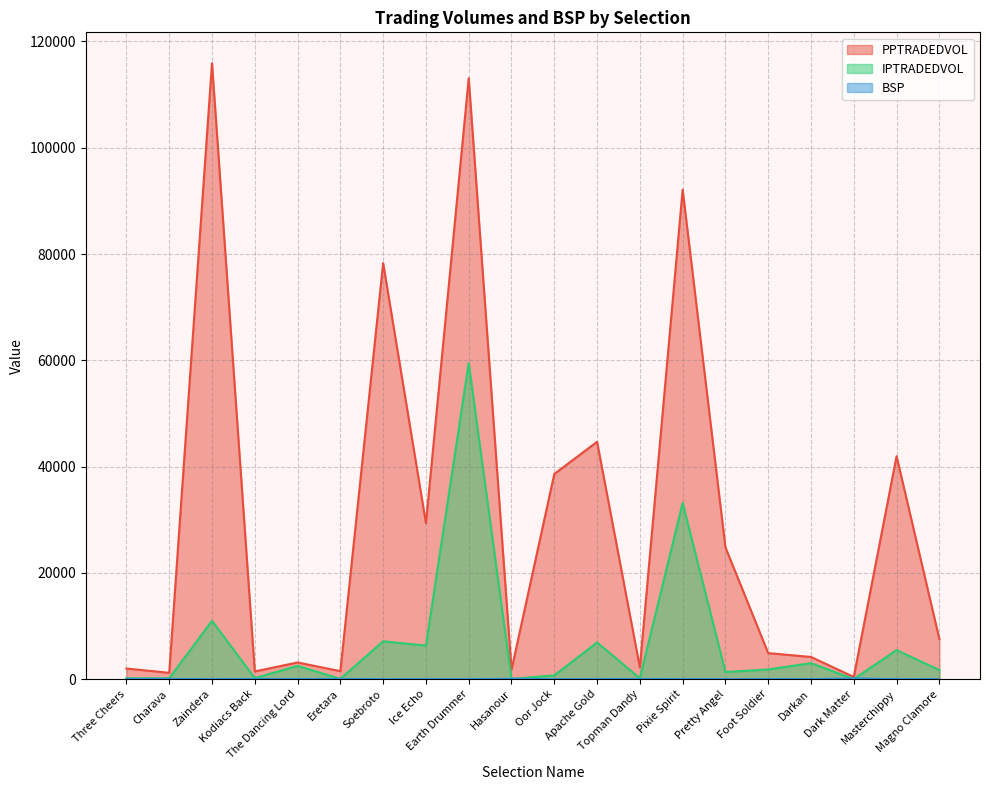

Is the value of IPTRADEDVOL at Darkan greater than the value of BSP at Earth Drummer?

Yes